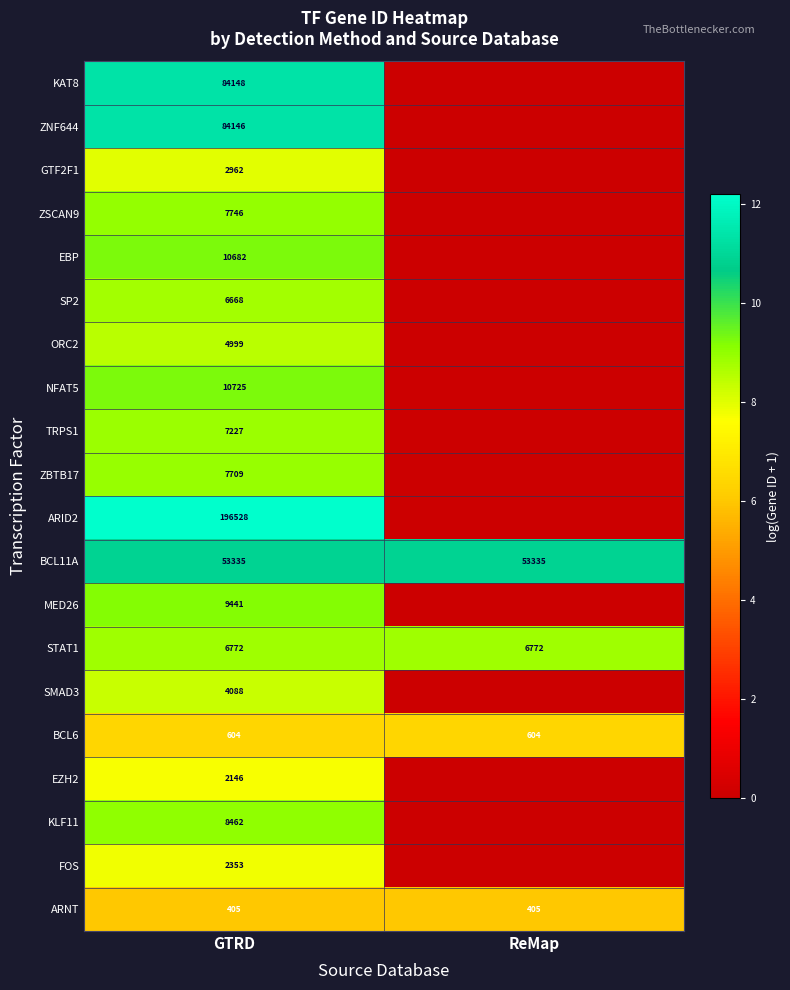

The value of GTF2F1 at GTRD is 1761. True or false?

False